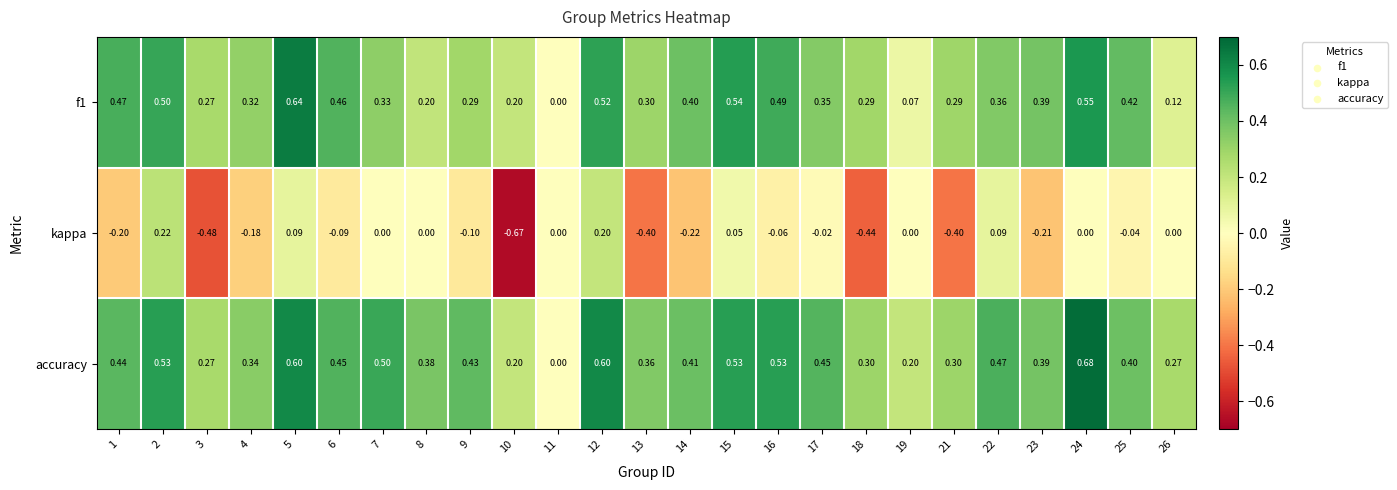

How many data points does each series have?

25